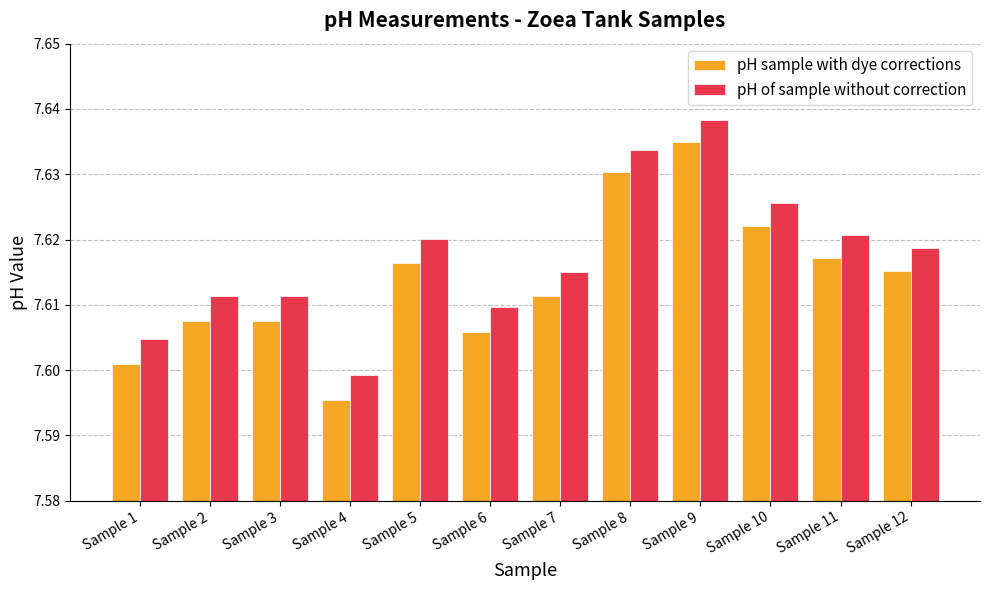

At which label does pH sample with dye corrections reach its minimum?

Sample 4